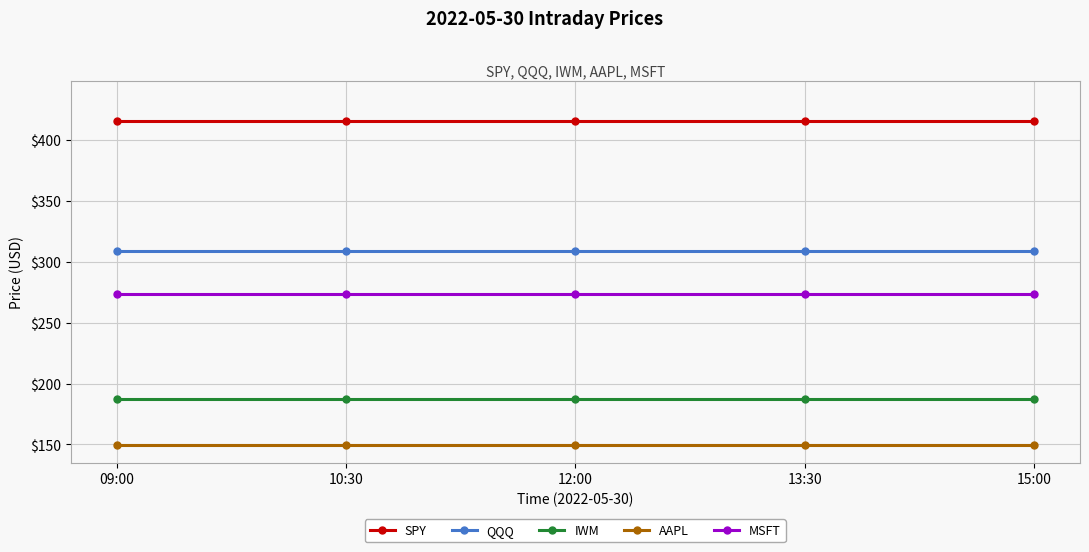

What is the highest value of the IWM series?

187.6